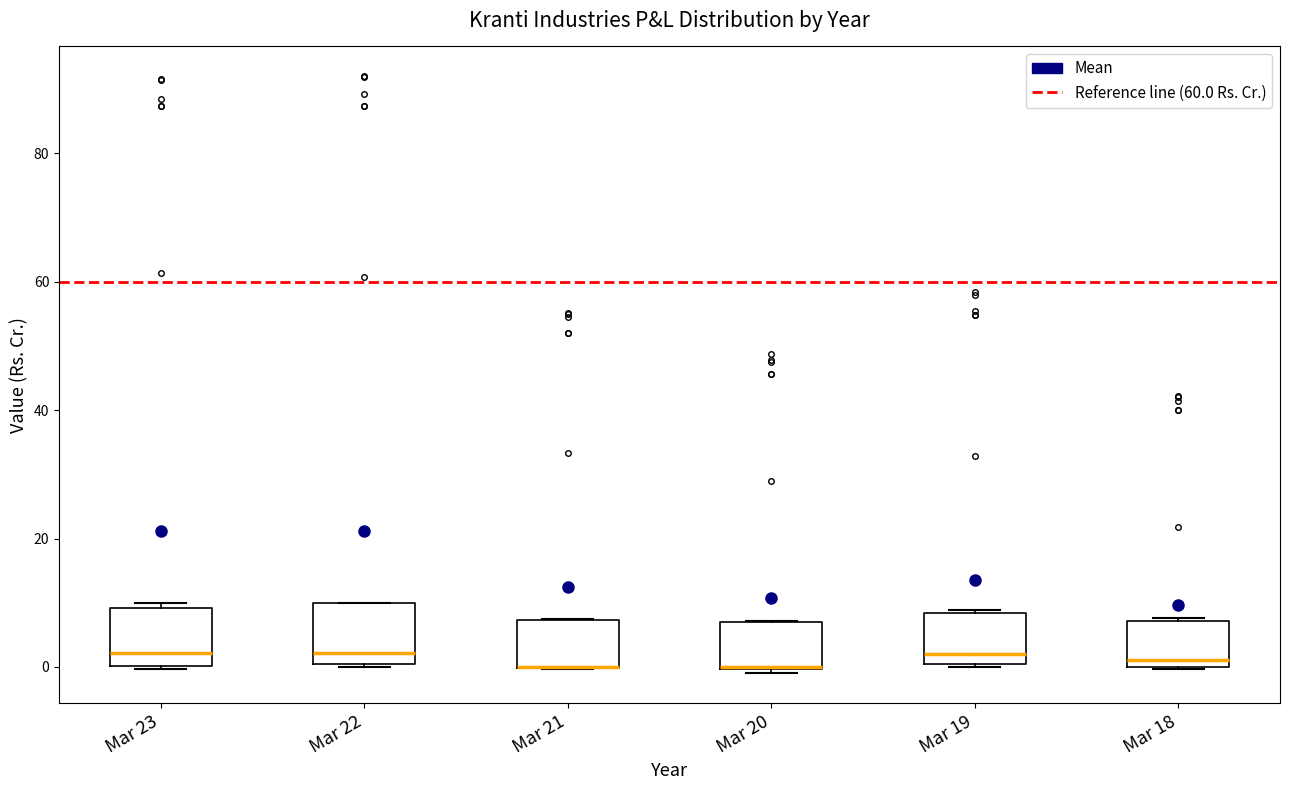

Reading left to right, read every box against the y-axis: the position of its median line, the range the box covers, and the ends of its whiskers. The values are not printed on the chart, so give them approximately, as read against the axis.

Mar 23: median 2, box 0 to 10, whiskers 0 to 10 (just above the box's upper edge)
Mar 22: median 2, box 0 to 10, whiskers 0 to 10
Mar 21: median 0 (drawn on the box's lower edge), box 0 to 8, whiskers 0 to 8
Mar 20: median 0 (drawn on the box's lower edge), box 0 to 8, whiskers 0 (just below the box's lower edge) to 8
Mar 19: median 2, box 0 to 8, whiskers 0 to 8
Mar 18: median 2, box 0 to 8, whiskers 0 to 8